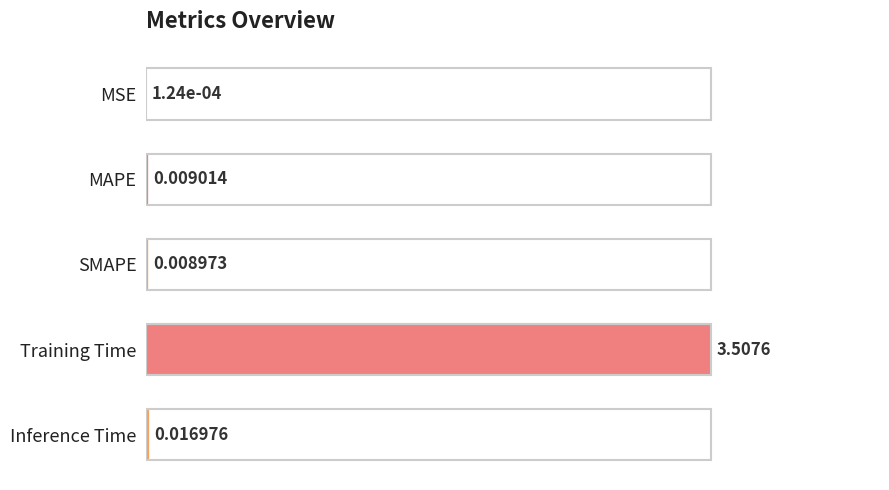

At which category does the chart reach its peak across all series?

Training Time